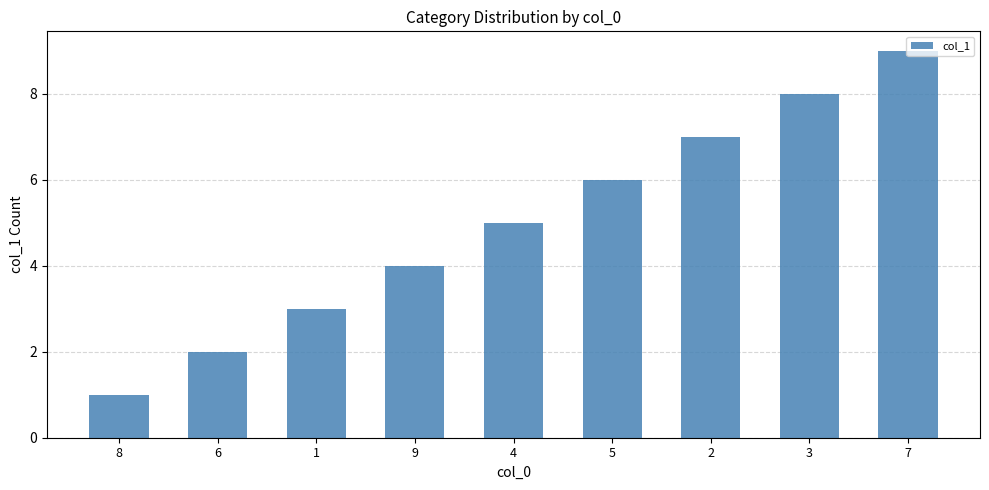

What is the value of the 1st bar from the left?

1